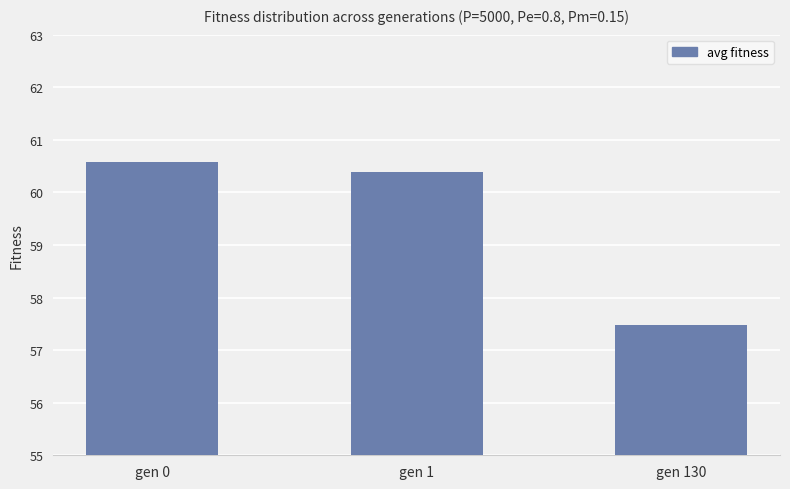

What is the average value?

59.5